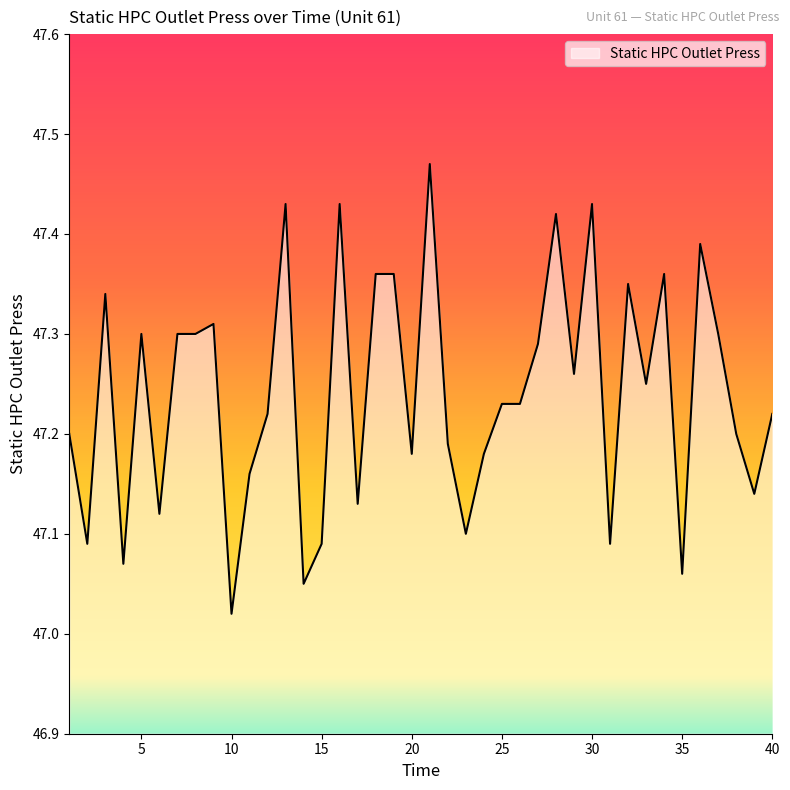

Reading left to right, transcribe all the data shown in this chart.

47.2	47.1	47.3	47.1	47.3	47.1	47.3	47.3	47.3	47.0	47.2	47.2	47.4	47.0	47.1	47.4	47.1	47.4	47.4	47.2	47.5	47.2	47.1	47.2	47.2	47.2	47.3	47.4	47.3	47.4	47.1	47.4	47.2	47.4	47.1	47.4	47.3	47.2	47.1	47.2